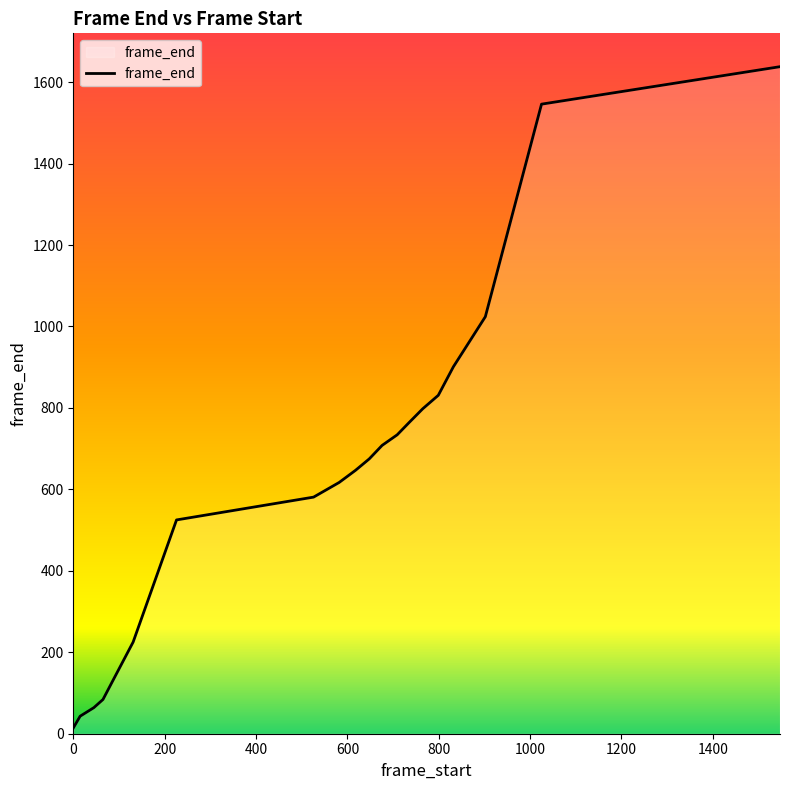

What is the maximum value shown in the chart?

1638